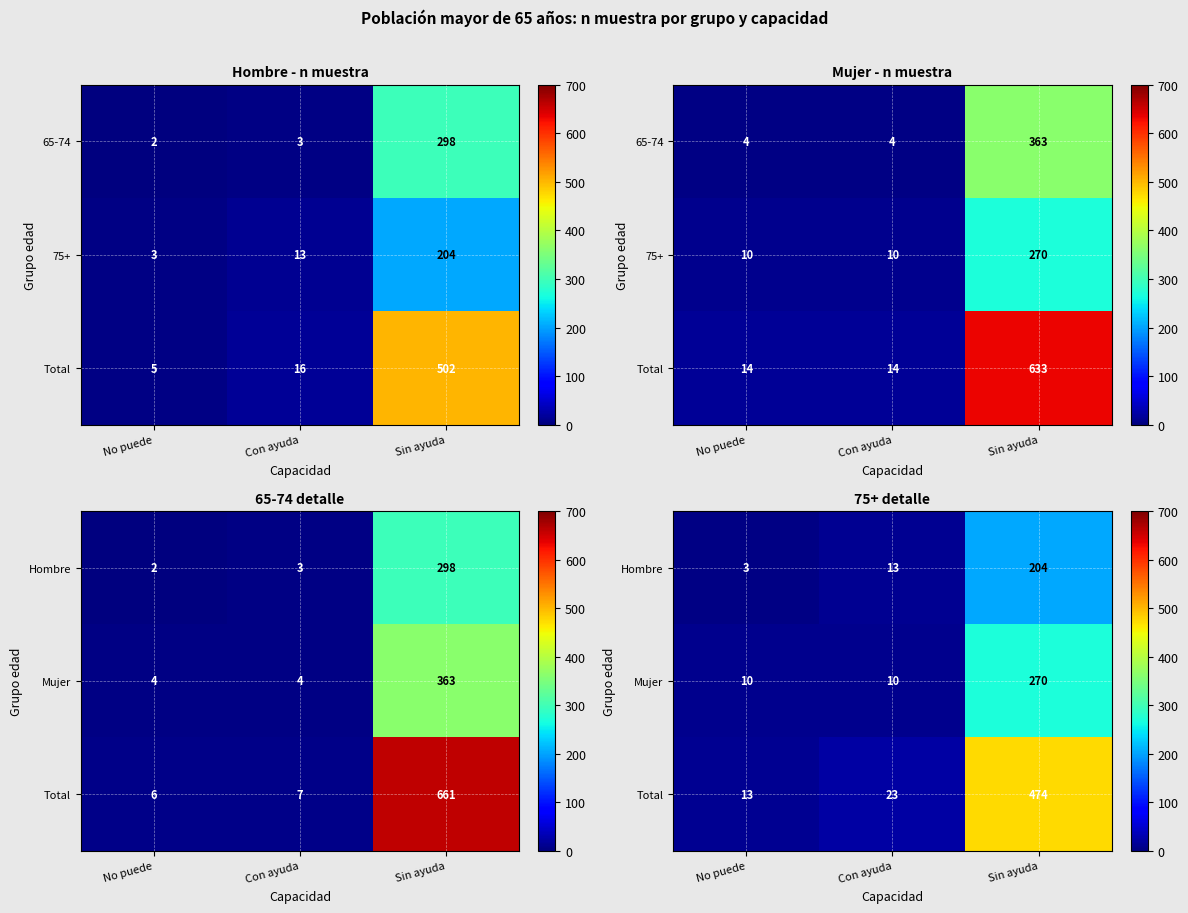

Which label corresponds to the smallest value in the chart?

No puede